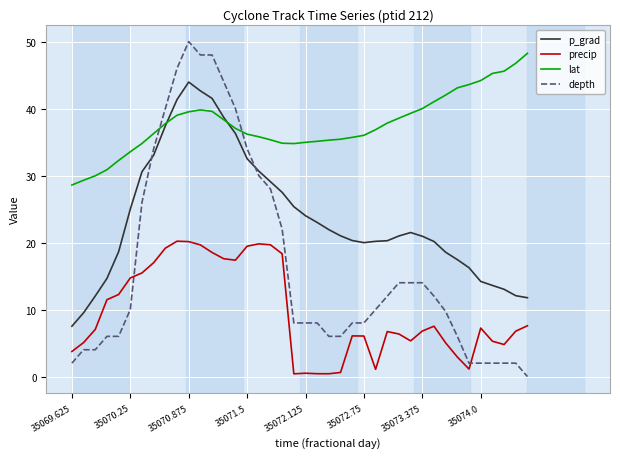

What is the highest value of the precip series?

20.2